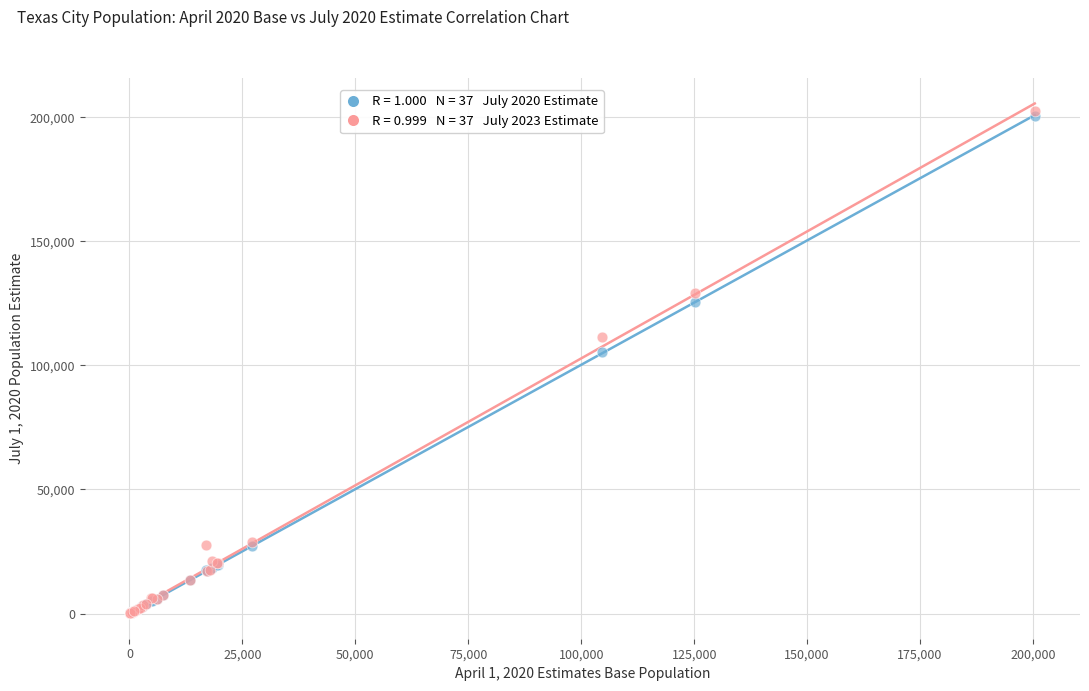

Across all series, what Y value is closest to 101268?

105548